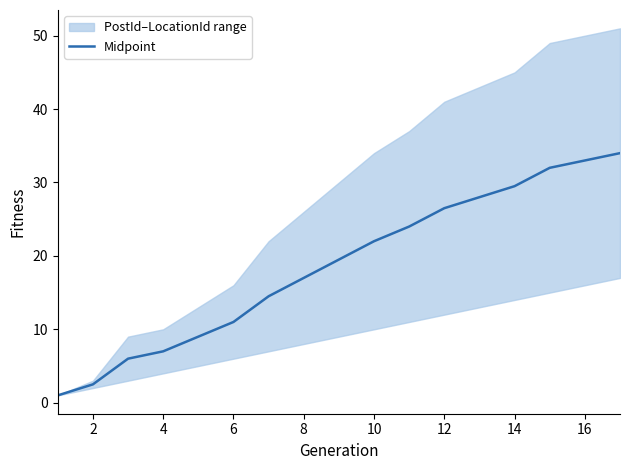

How many lines are shown in the chart?

1